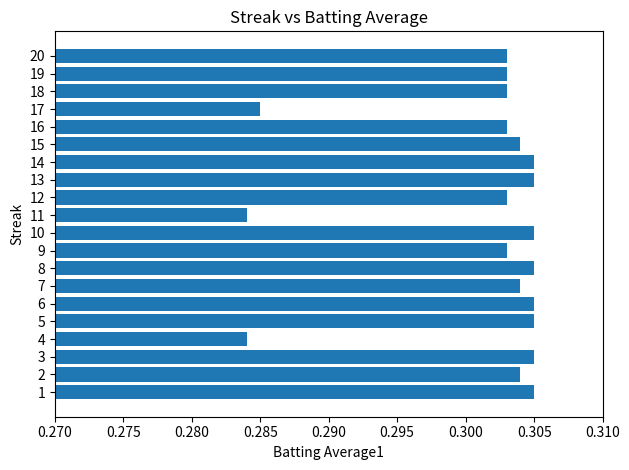

How many values are between 0 and 1?

20